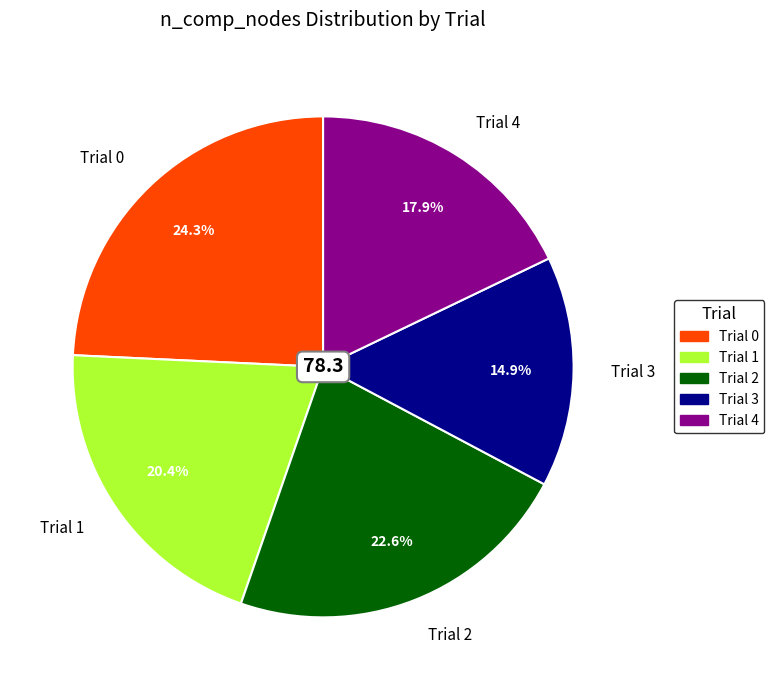

Is it true that Trial 1 is 7% of the pie?

False